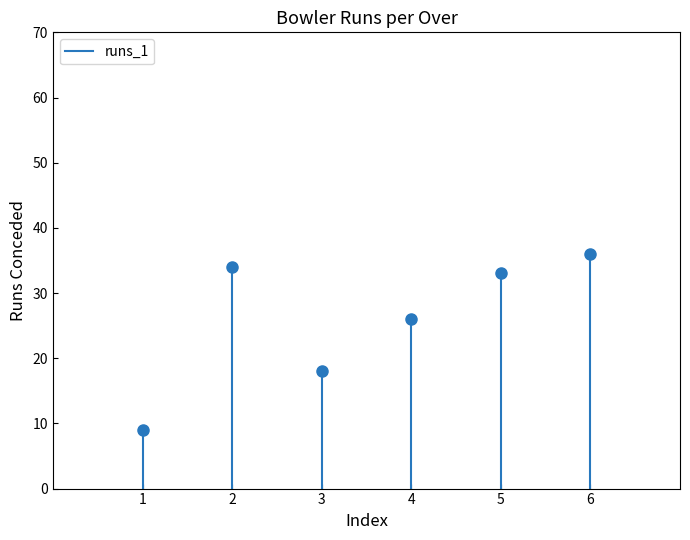

Where is the data nearest to the value 4?

1